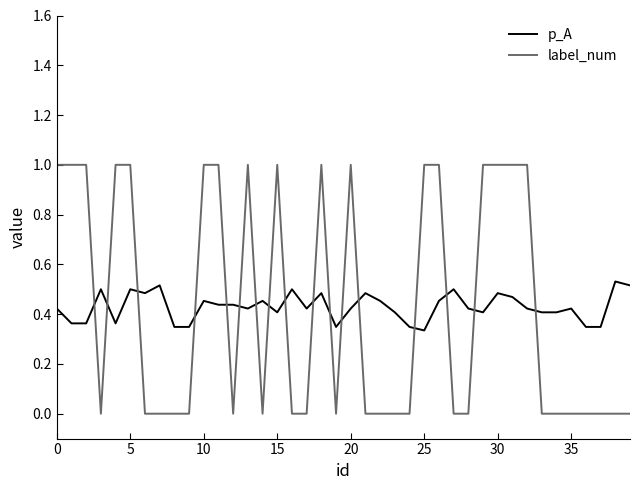

How many intersections are there between p_A and label_num?

17